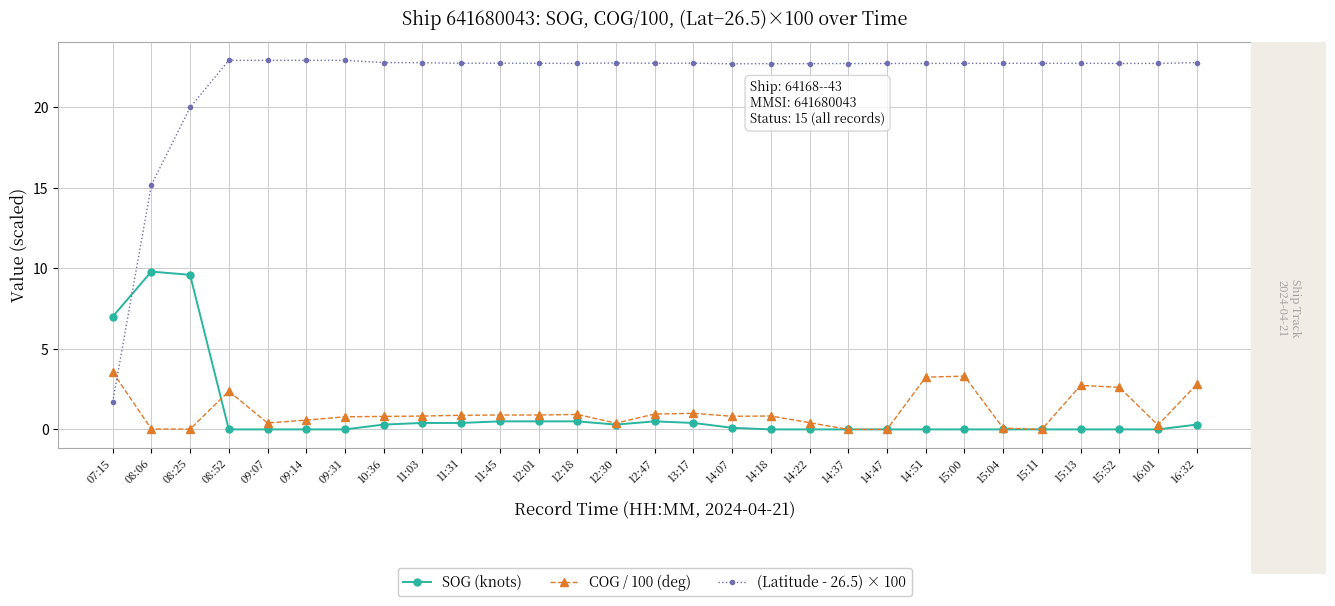

At which category is the sum across all series the highest?

08:25